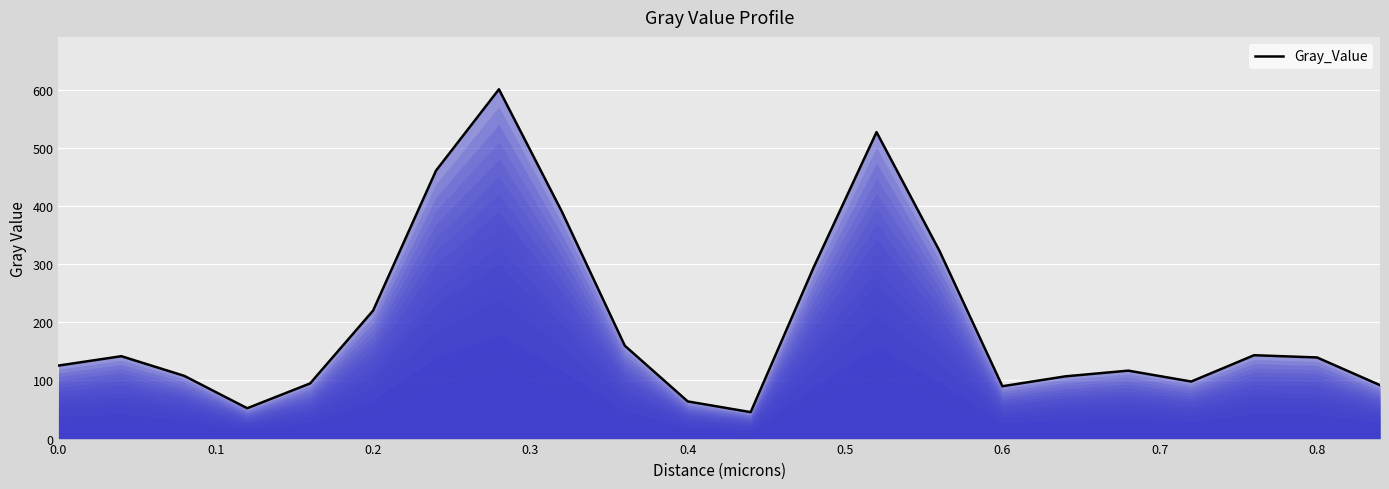

What is the difference between the maximum and minimum values?

555.3